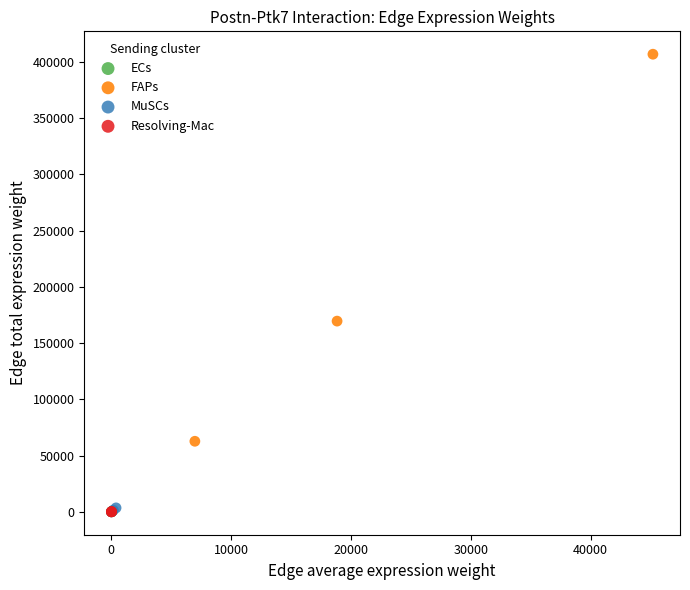

Which series has the largest Y range (max minus min)?

FAPs